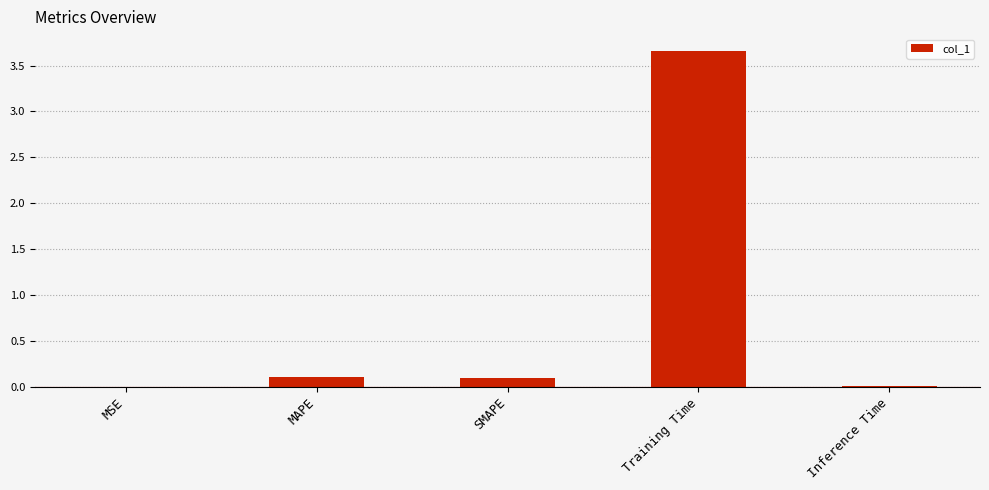

Which label corresponds to the largest value in the chart?

Training Time